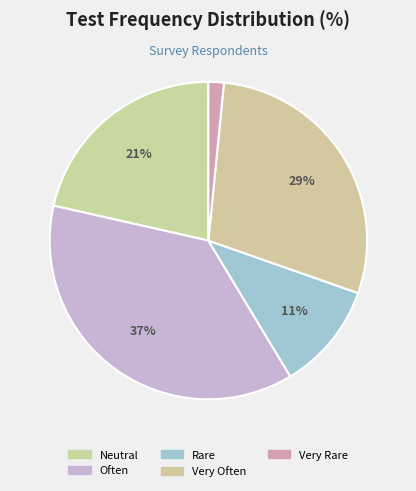

What is the ratio of the value at Very Often to the value at Neutral?

1.3